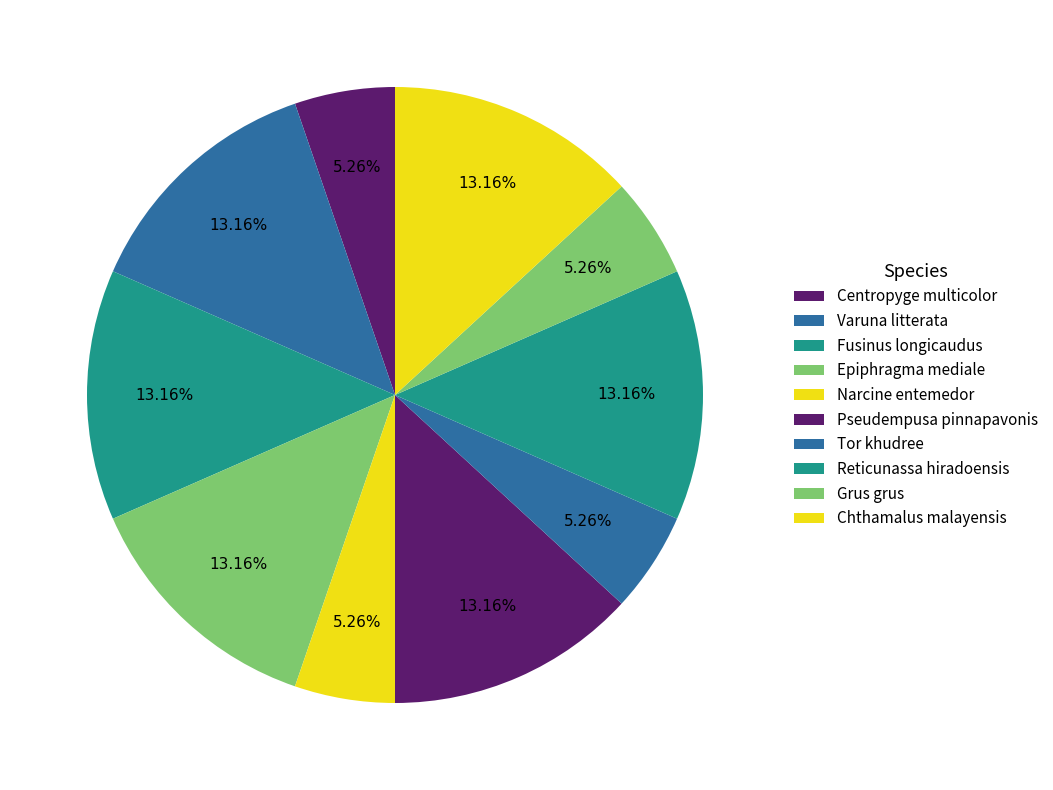

To the nearest percent, what is the difference between the largest and smallest slice percentages?

8%